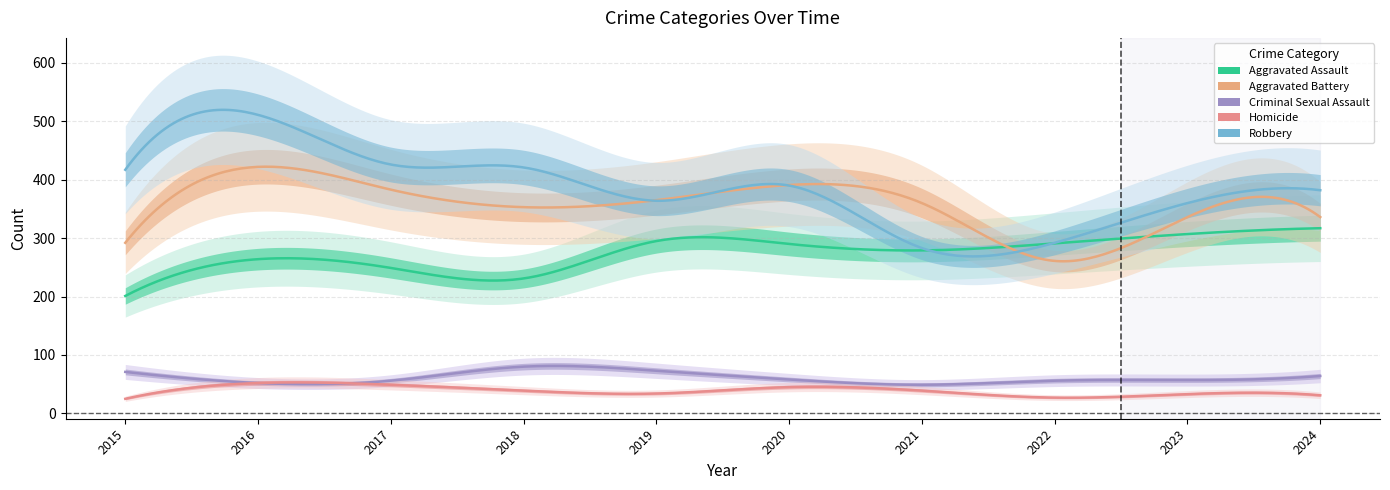

Between 2017 and 2023, which series saw the biggest shift?

Robbery